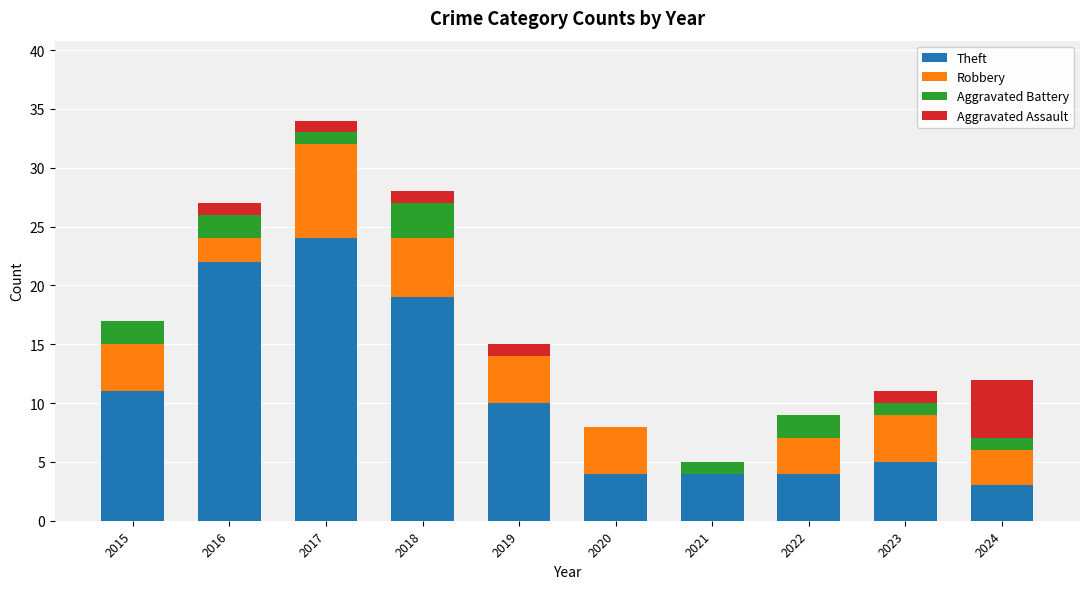

Is it true that Theft equals 22 at 2016?

True